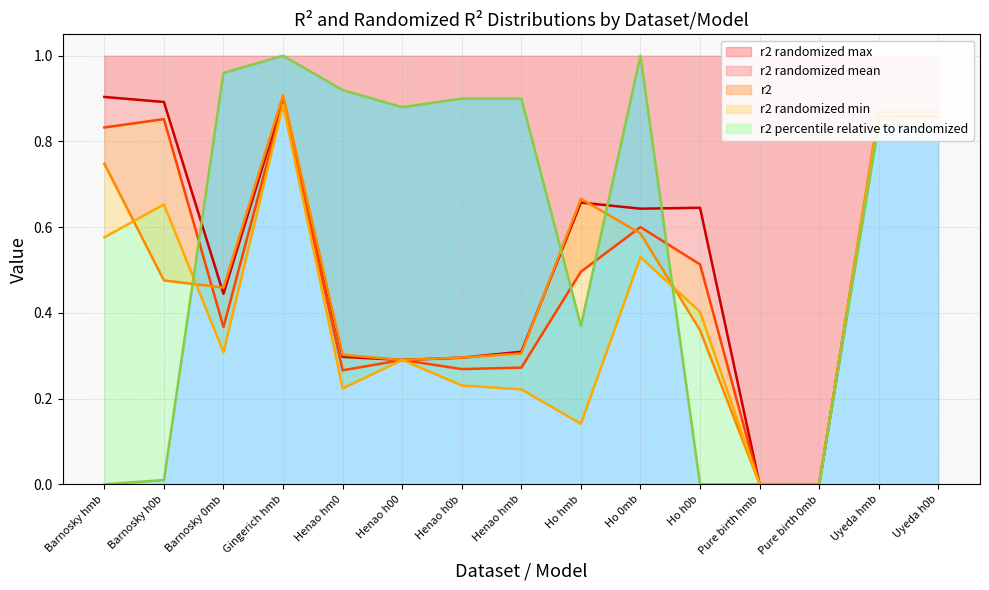

What are all the series names shown in the legend?

r2, r2 randomized mean, r2 randomized min, r2 randomized max, r2 percentile relative to randomized